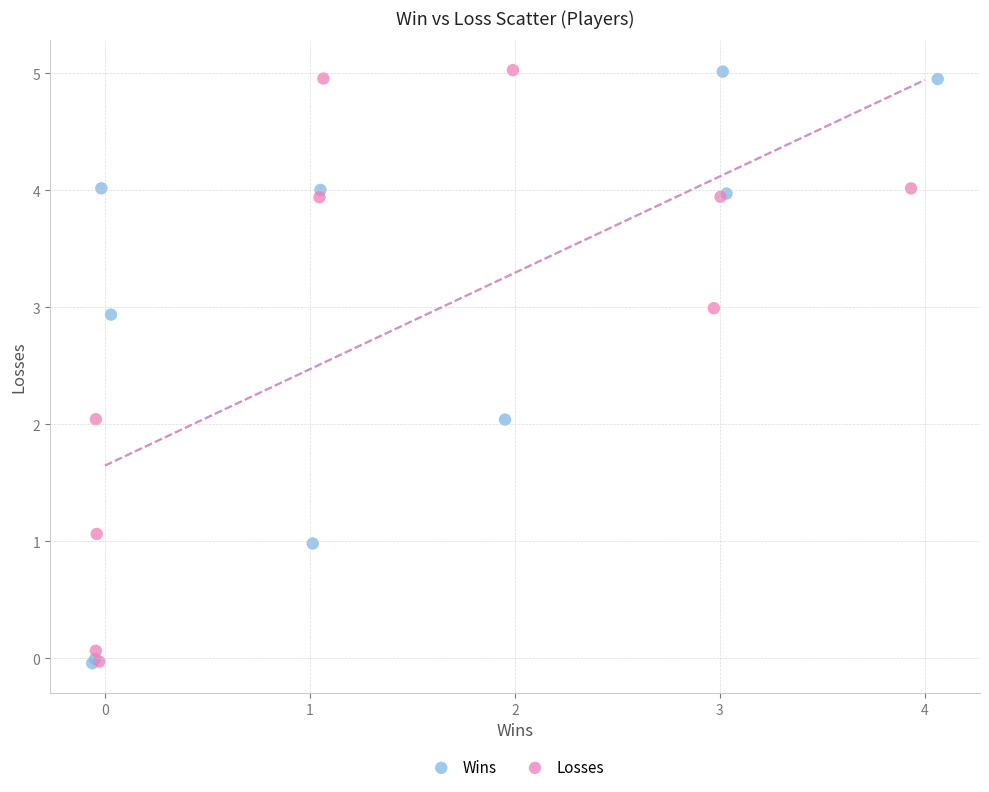

Which series has the widest spread of Y values?

Wins